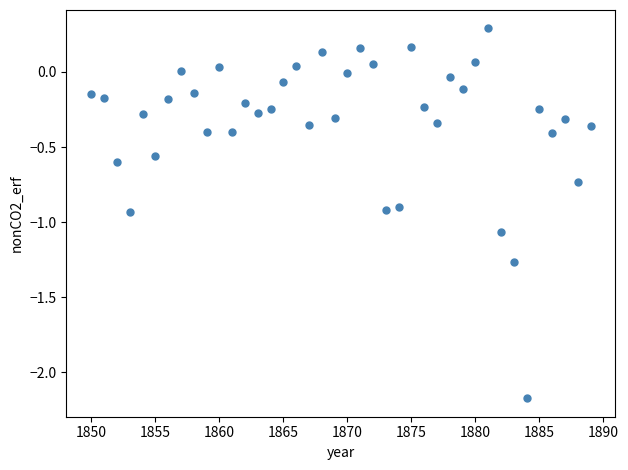

What is the range of Y values (max minus min)?

2.5